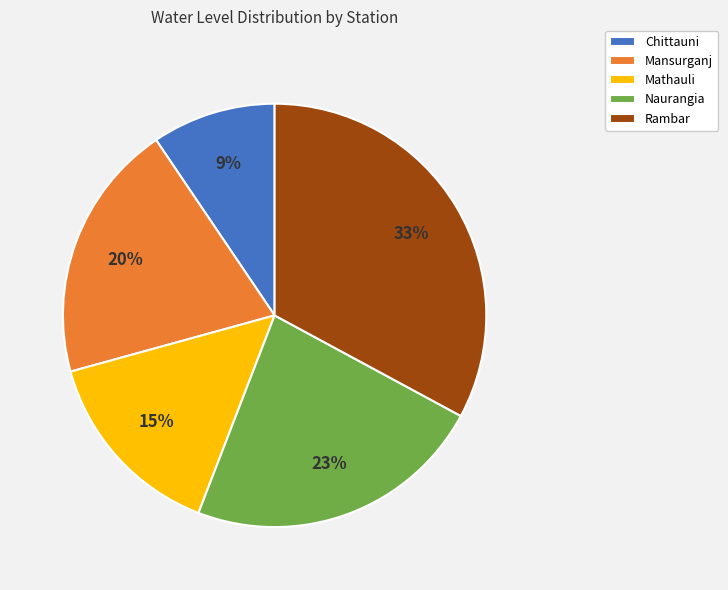

To the nearest percent, what is the average slice percentage?

20%